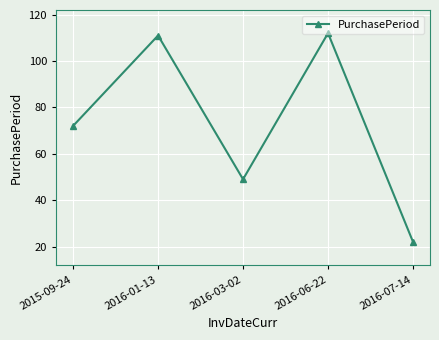

What is the sum of all values?

366